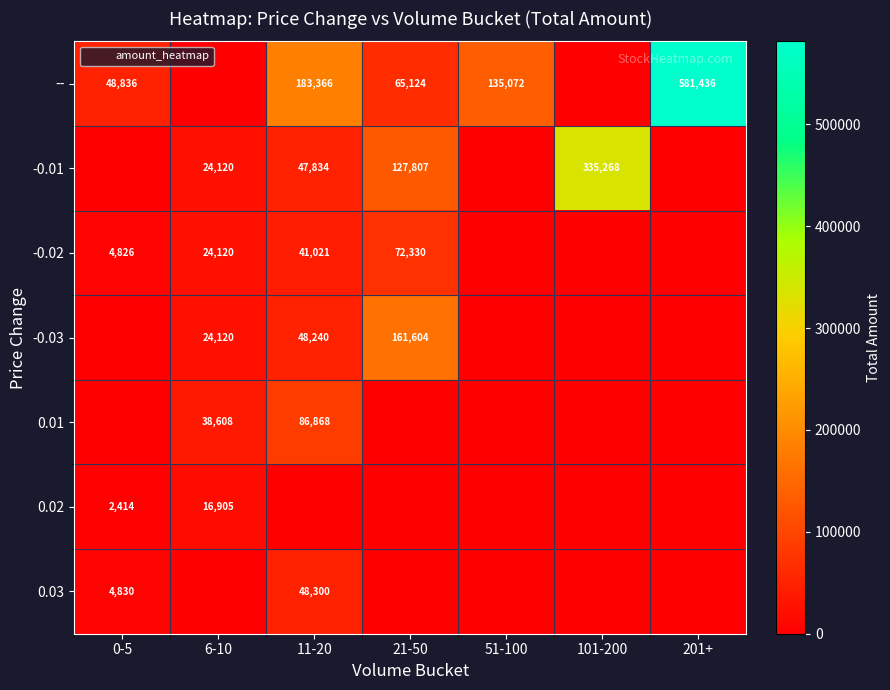

Rank the series at 51-100 from highest to lowest value.

--, -0.01, -0.02, -0.03, 0.01, 0.02, 0.03